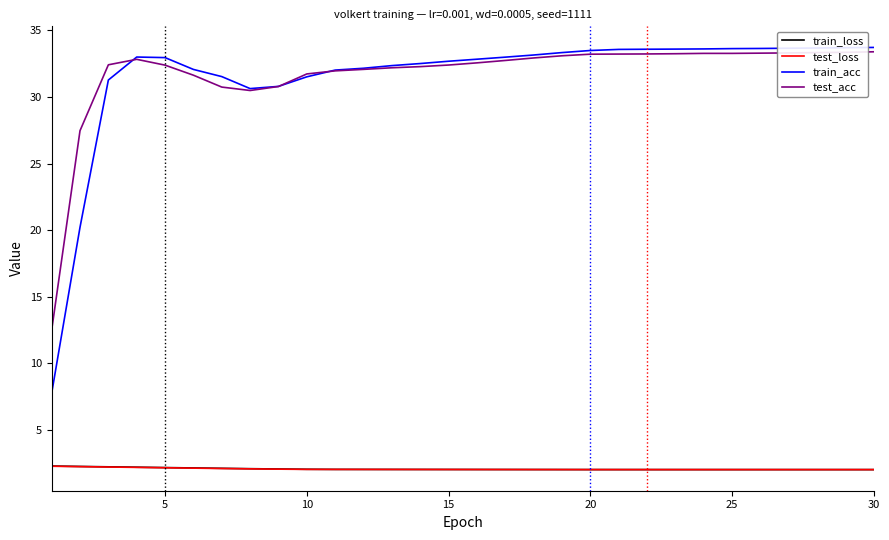

Does the chart have visible grid lines?

No